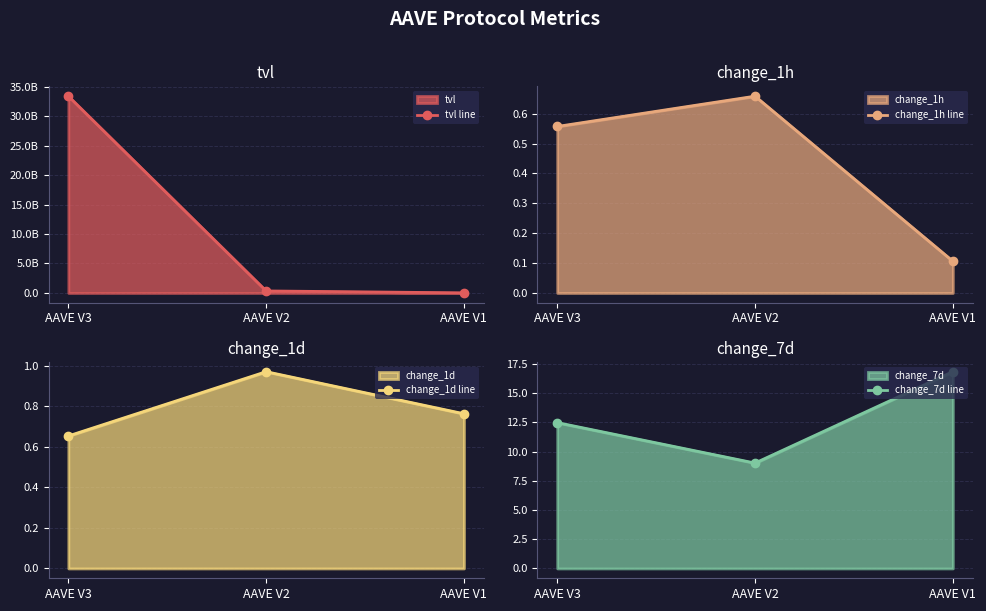

What is the smallest value displayed?

0.1